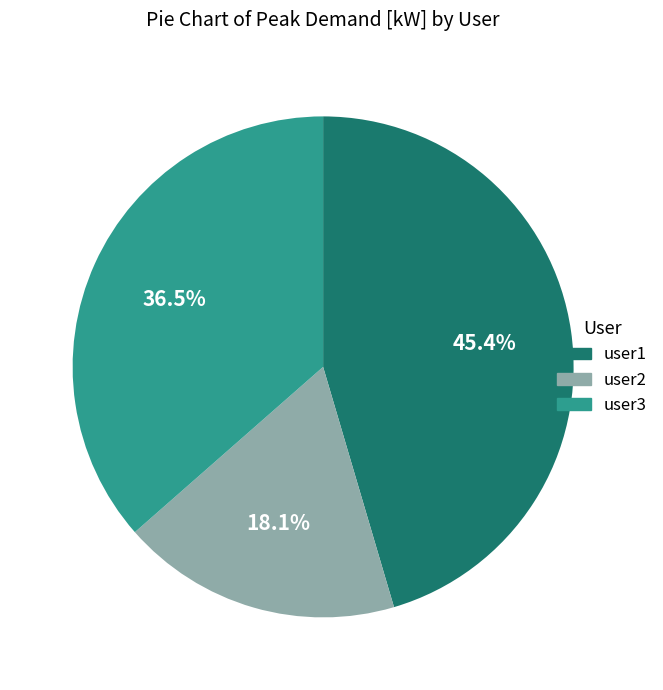

Does user2 represent more than half of the total?

No